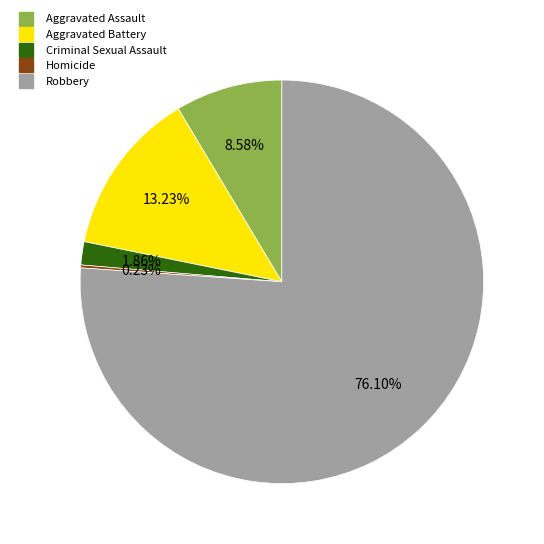

Which has a higher value, Aggravated Battery or Aggravated Assault?

Aggravated Battery